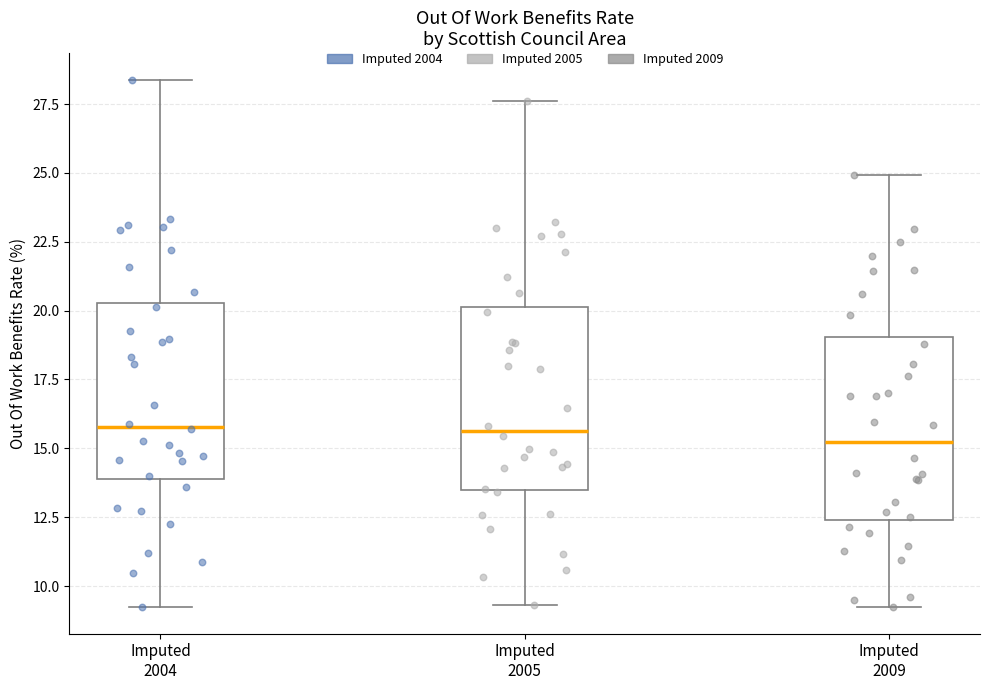

Reading left to right, transcribe this box plot: for each box, give where its median line is, the range the box spans, and where its two whiskers end, as read against the y-axis. The values are not printed on the chart, so give them approximately, as read against the axis.

Imputed 2004: median 16.0, box 14.0 to 20.5, whiskers 9.0 to 28.5
Imputed 2005: median 15.5, box 13.5 to 20.0, whiskers 9.5 to 27.5
Imputed 2009: median 15.0, box 12.5 to 19.0, whiskers 9.0 to 25.0